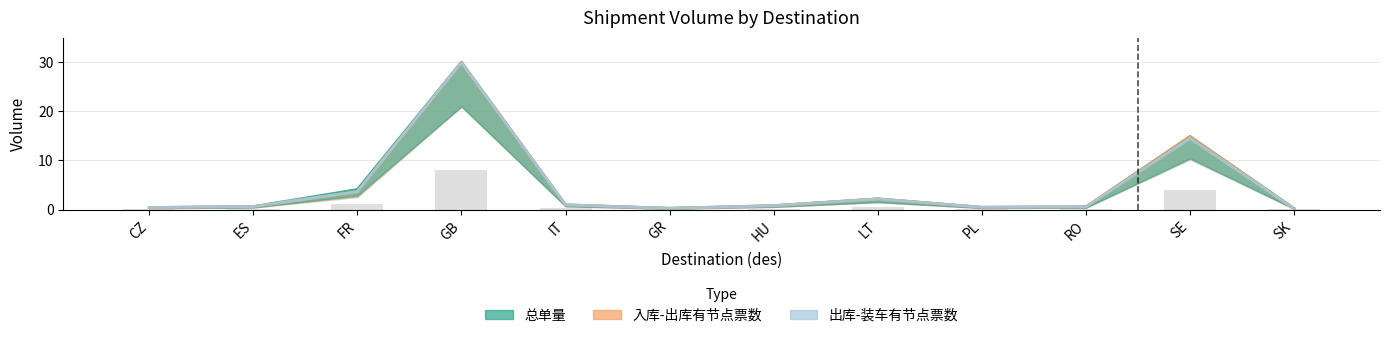

List the series in order of their peak value, lowest first.

入库-出库有节点票数, 出库-装车有节点票数, 总单量